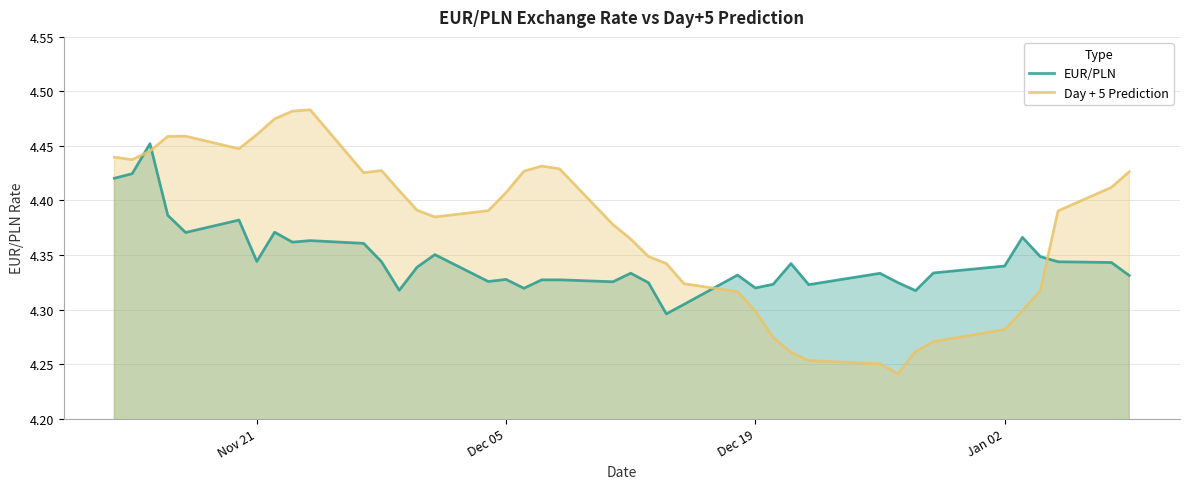

What is the minimum value for Day + 5 Prediction?

4.2